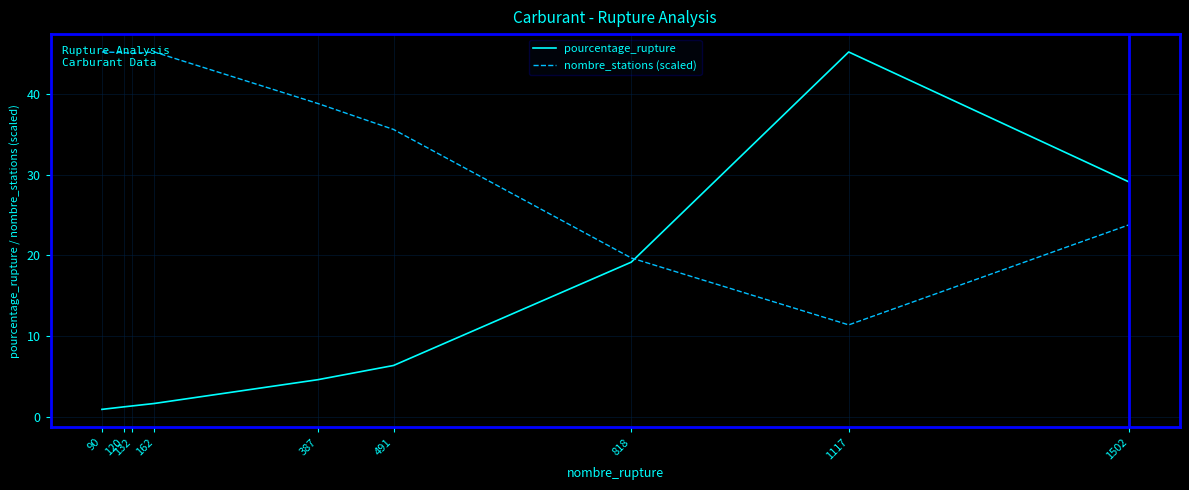

What is the sum of all nombre_stations (scaled) values?

309.9